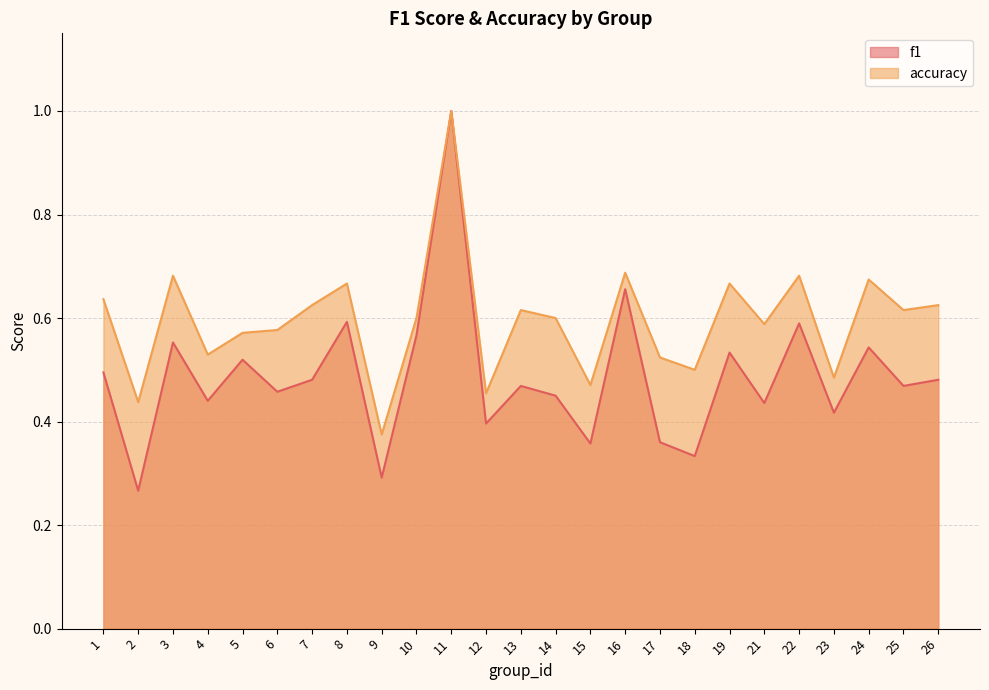

At which category does accuracy reach its first local peak?

3